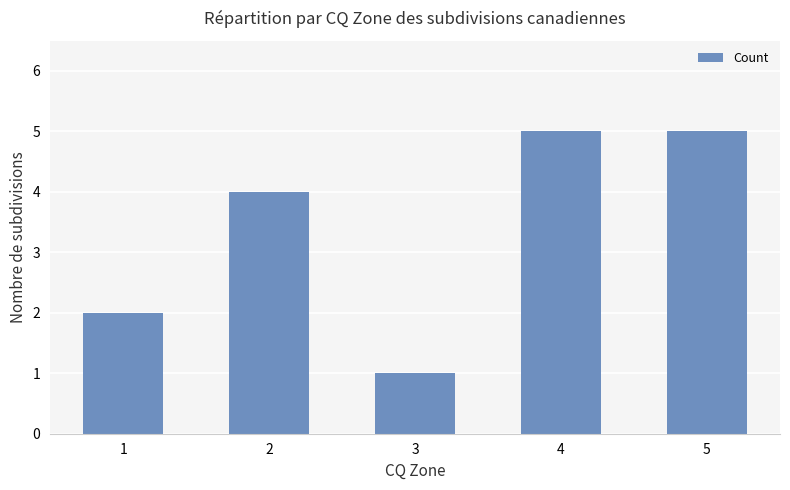

How many data points are less than 4?

2